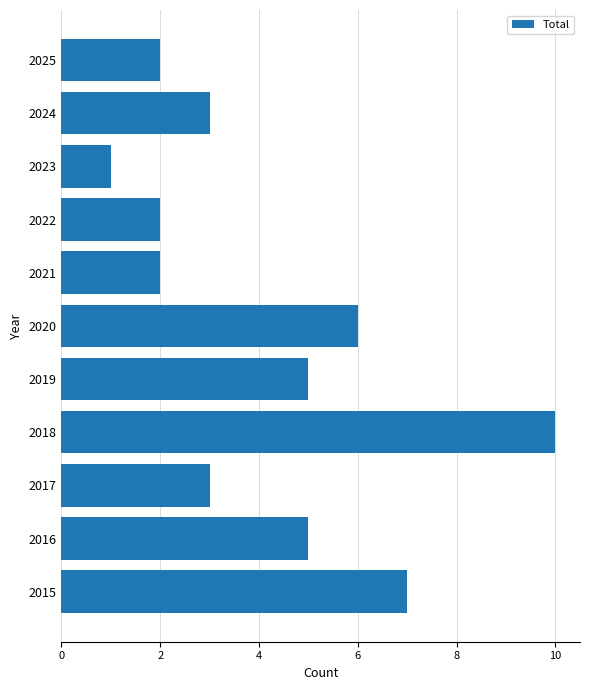

Which category has the lowest value across all series?

2023